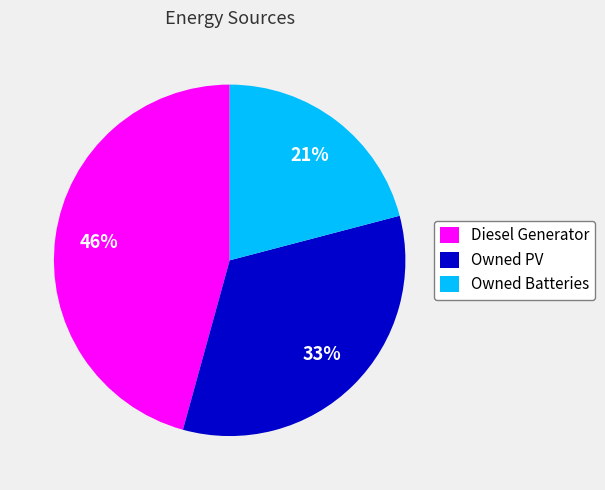

What is the smallest slice in the pie chart?

Owned Batteries